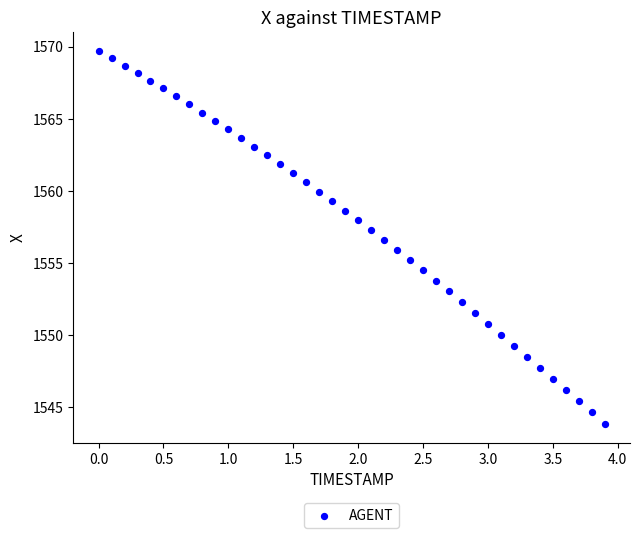

What is the range of Y values (max minus min)?

25.9